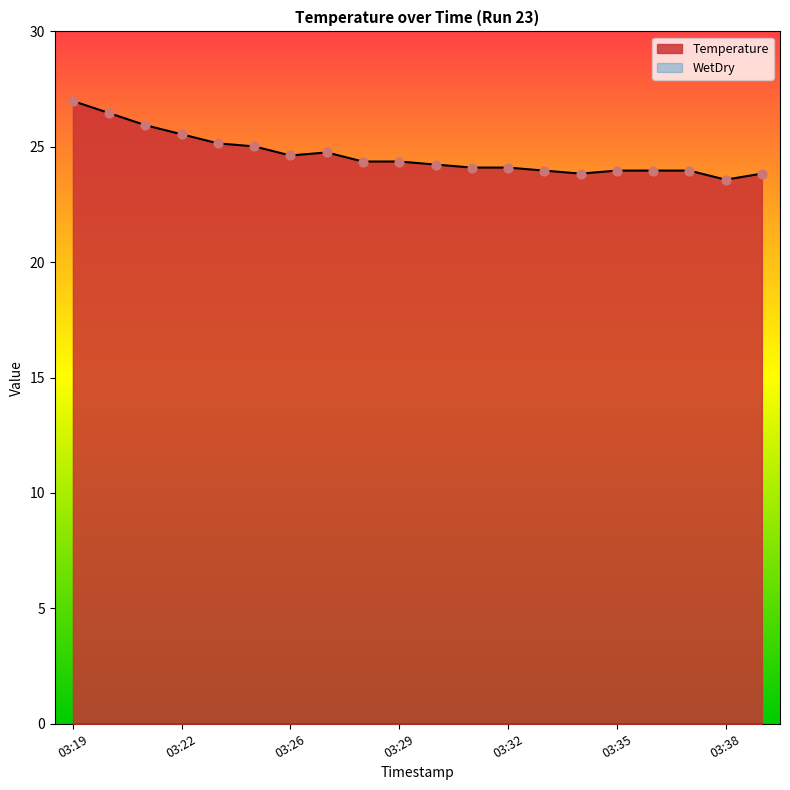

Which has a higher value, 03:20 or 03:33?

03:20